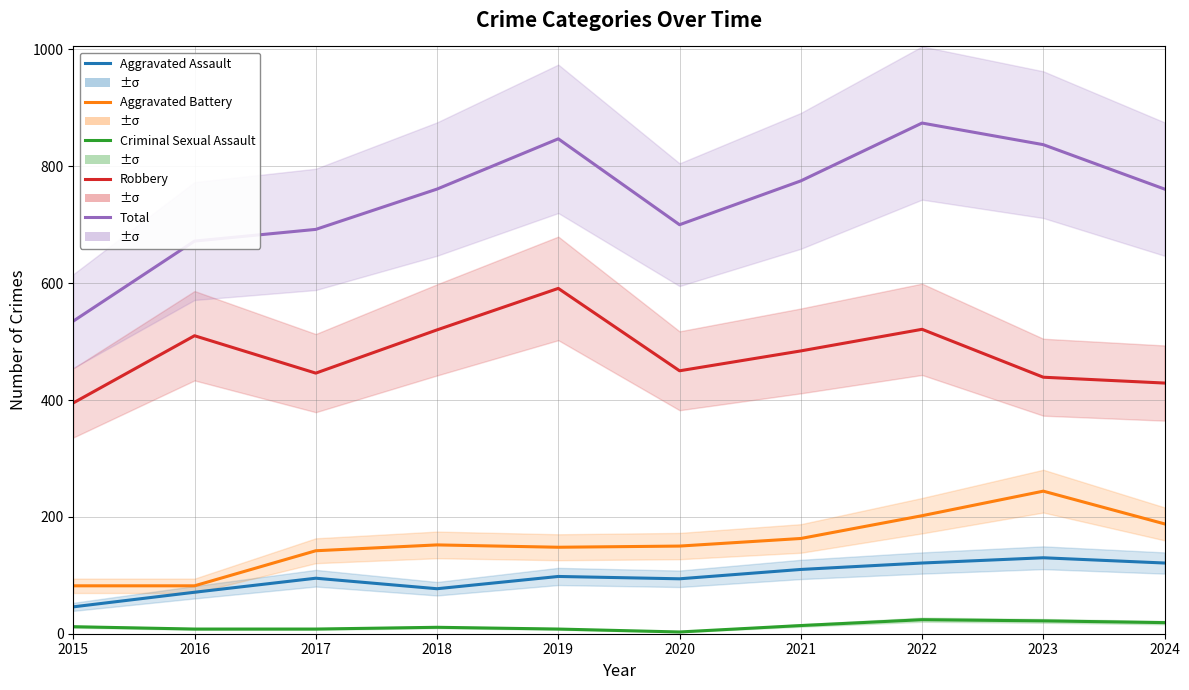

In Aggravated Battery, how many points are lower than both neighbors (excluding endpoints)?

1